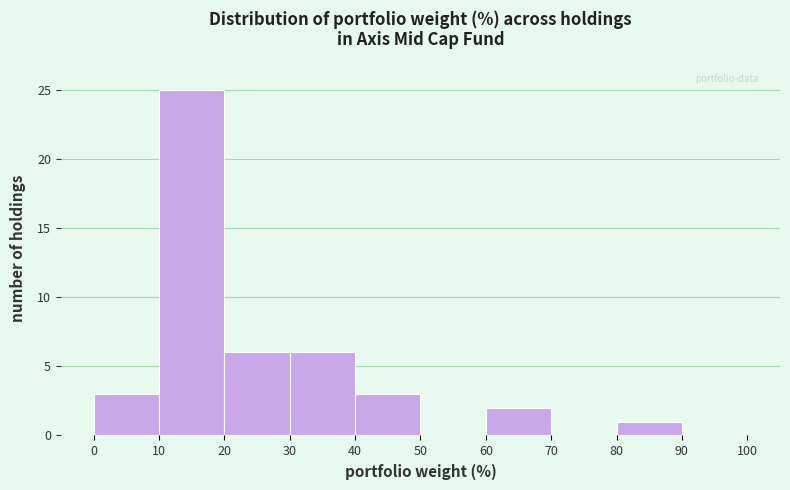

Reading left to right, transcribe this chart: for each bar, give the range it covers on the x-axis and its height. The values are not printed on the chart, so give them approximately, as read against the axis.

0 to 10: 3
10 to 20: 25
20 to 30: 6
30 to 40: 6
40 to 50: 3
50 to 60: 0
60 to 70: 2
70 to 80: 0
80 to 90: 1
90 to 100: 0